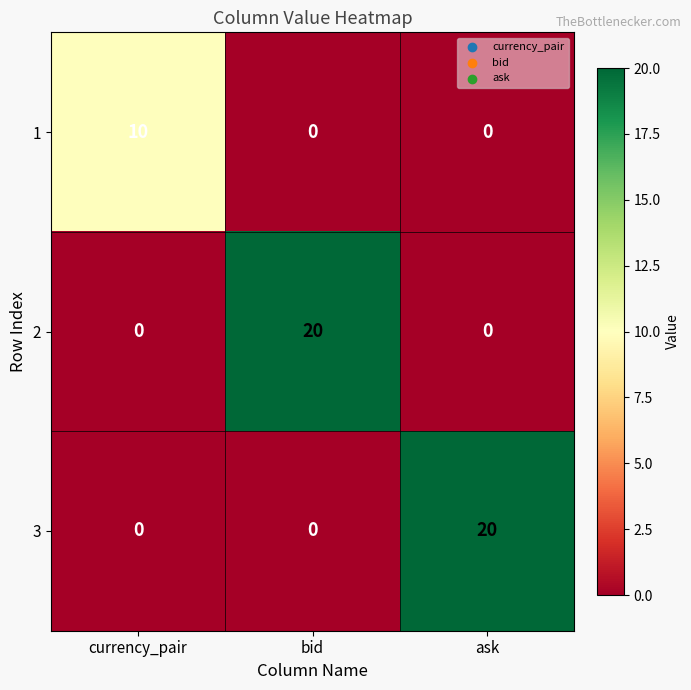

Is it true that 2 equals 0 at currency_pair?

True